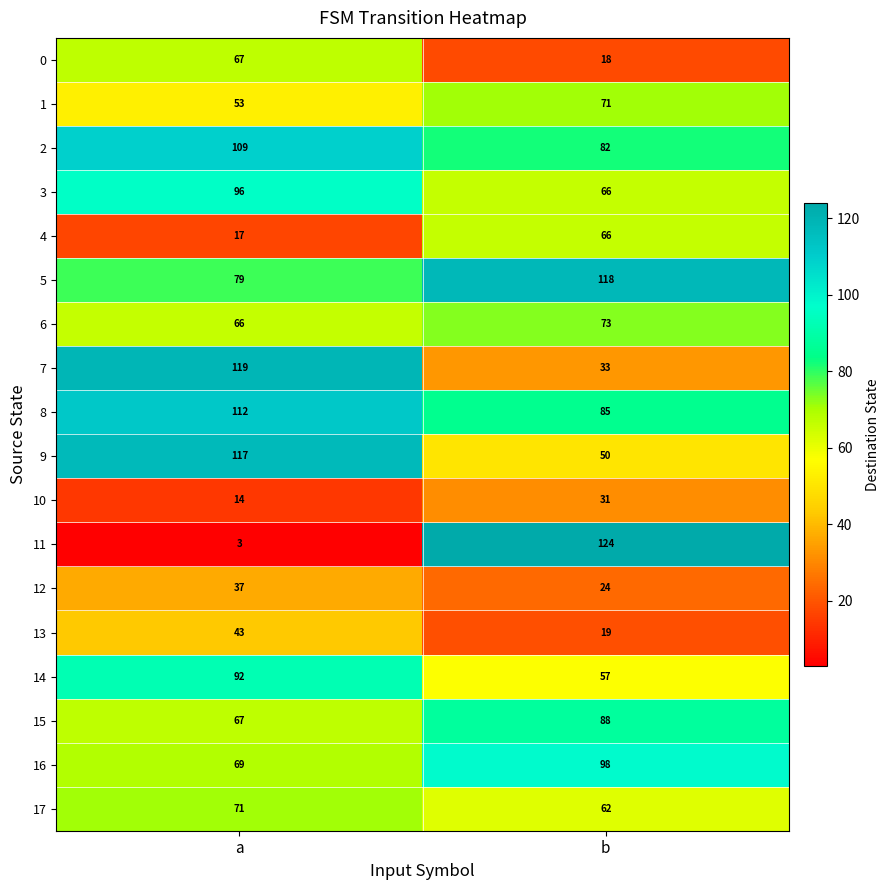

At how many categories does at least one series exceed 105?

2